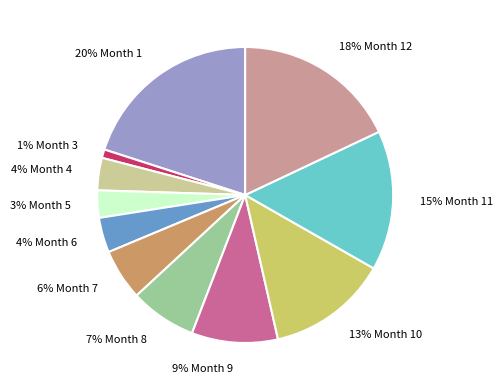

Which has a higher value, 7% Month 8 or 1% Month 3?

7% Month 8